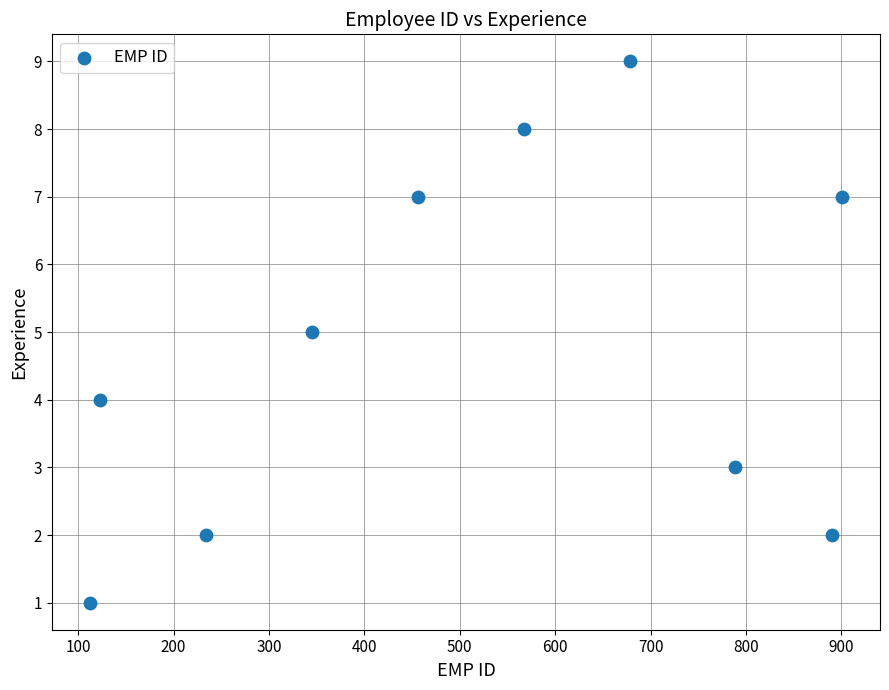

What is the range of X values (max minus min)?

789